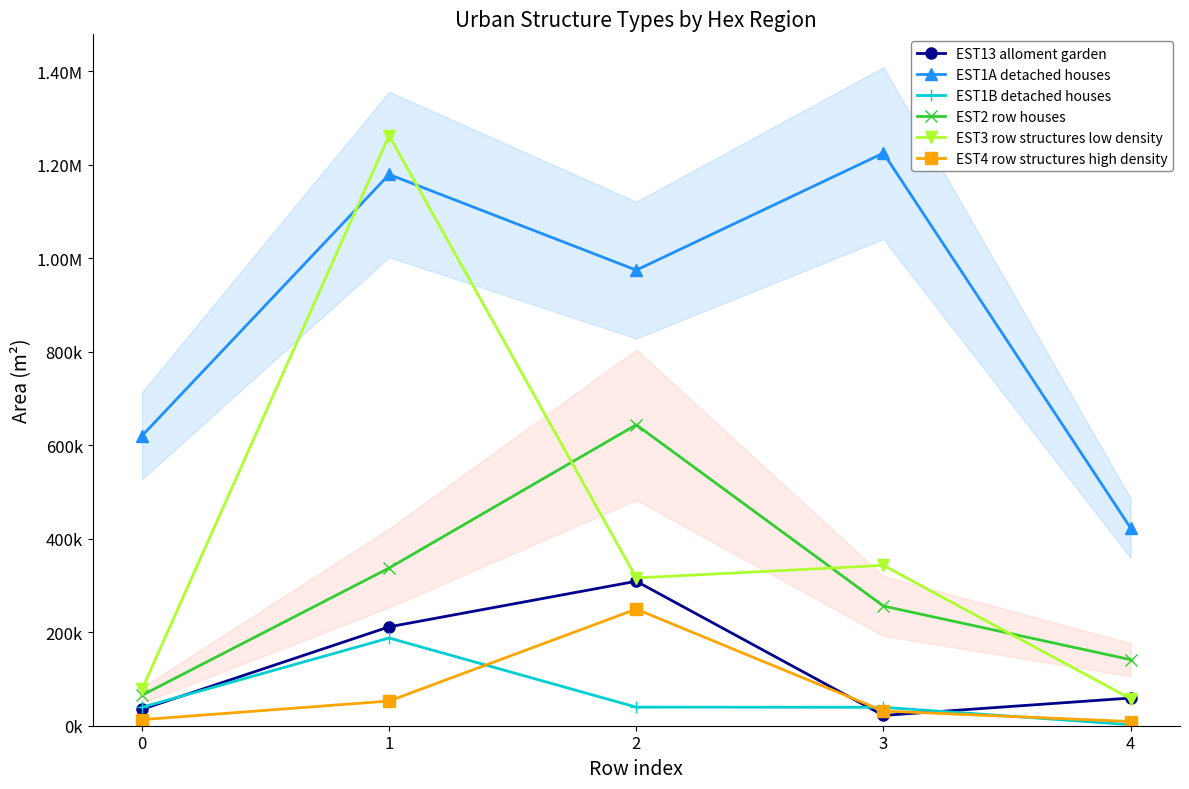

The value of EST1B detached houses at 0 is 19655.7. True or false?

False